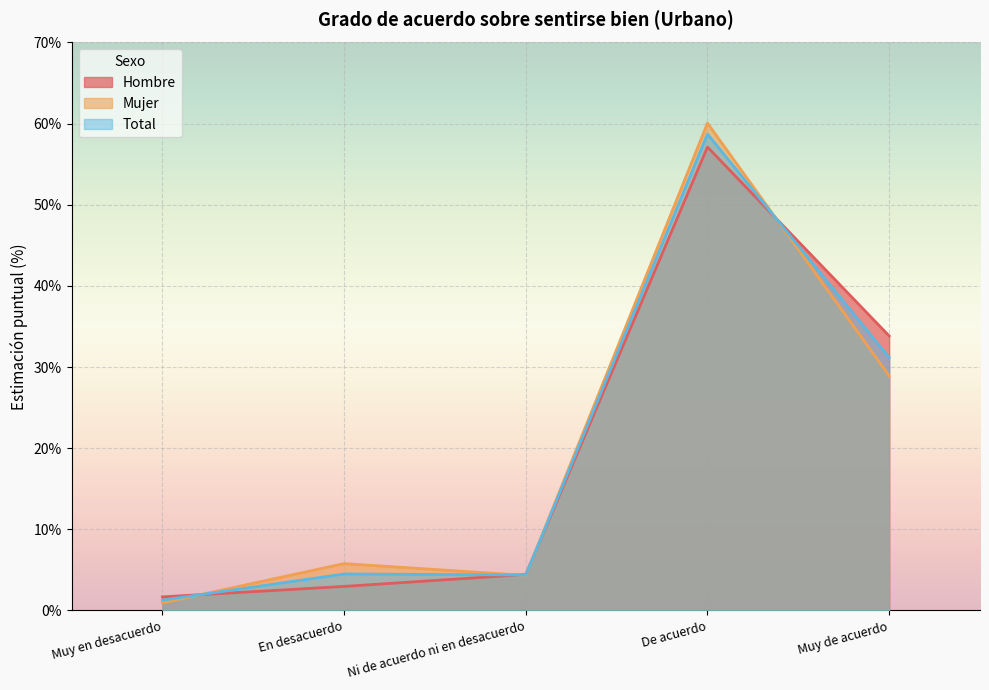

What is the label of the 2nd point from the right?

De acuerdo